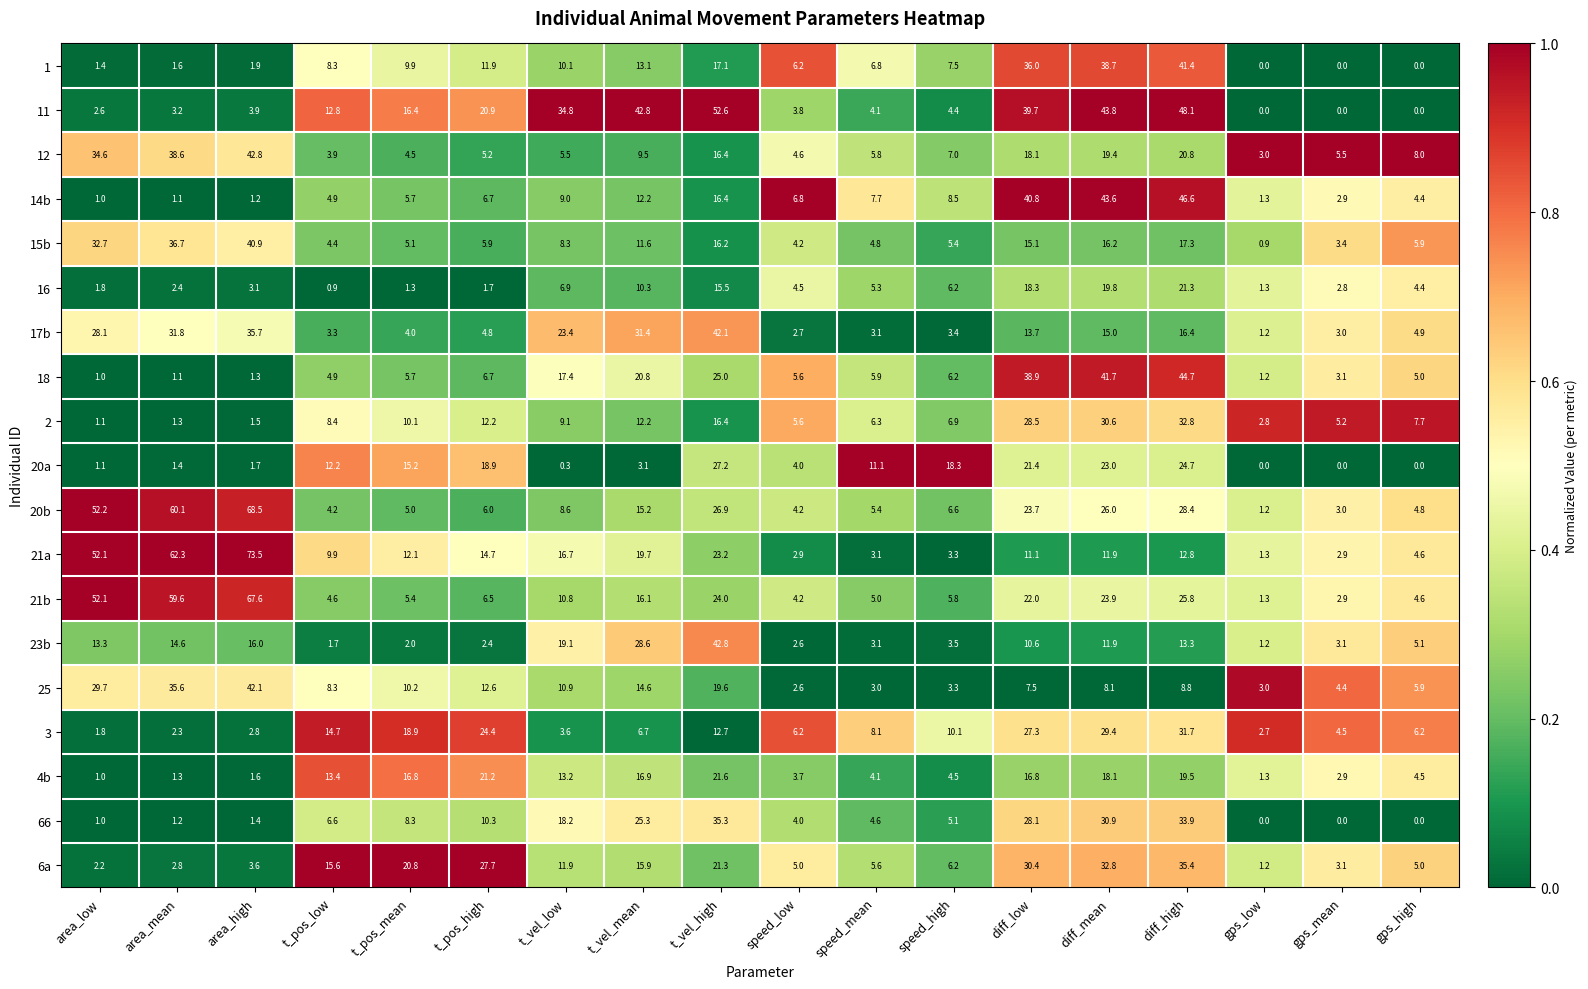

Where is 4b nearest to the value 11?

t_vel_low